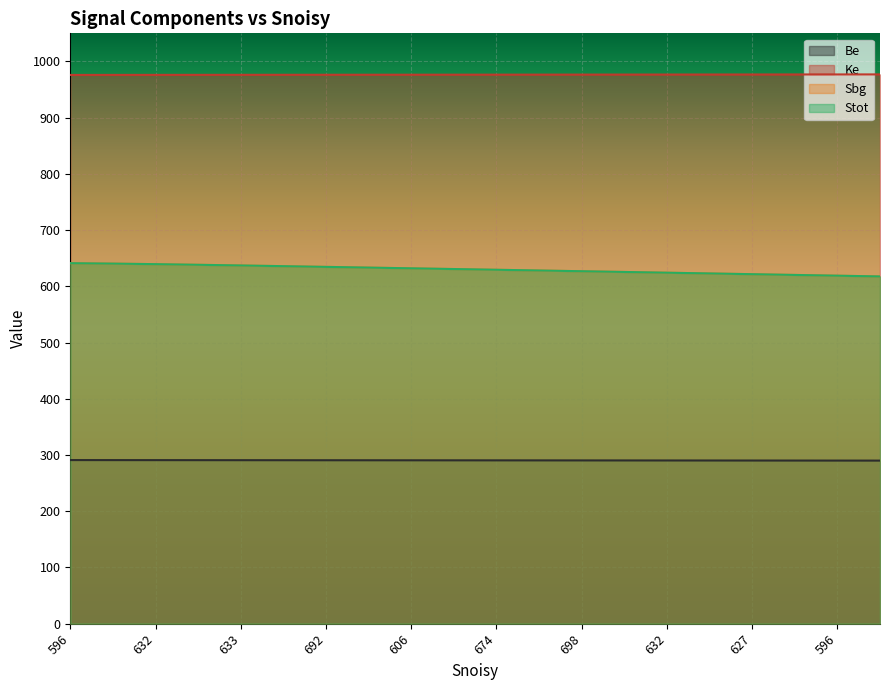

Does the chart display data point markers on the line(s)?

No